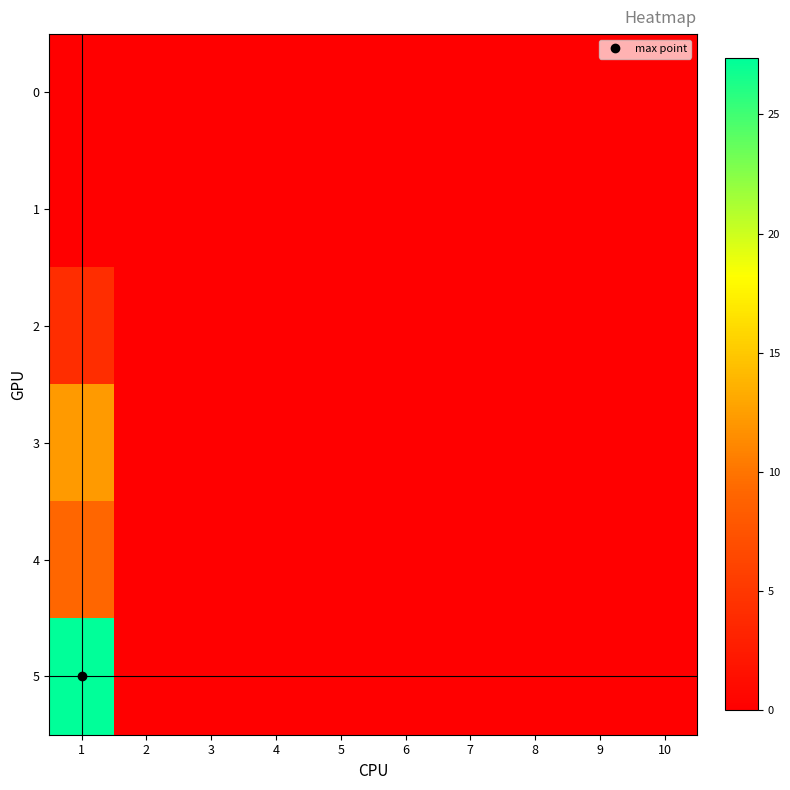

Reading left to right, extract all data points from this chart.

0: 1=0.0	2=0.0	3=0.0	4=0.0	5=0.0	6=0.0	7=0.0	8=0.0	9=0.0	10=0.0
1: 1=0.0	2=0.0	3=0.0	4=0.0	5=0.0	6=0.0	7=0.0	8=0.0	9=0.0	10=0.0
2: 1=4.1	2=0.0	3=0.0	4=0.0	5=0.0	6=0.0	7=0.0	8=0.0	9=0.0	10=0.0
3: 1=12.2	2=0.0	3=0.0	4=0.0	5=0.0	6=0.0	7=0.0	8=0.0	9=0.0	10=0.0
4: 1=9.1	2=0.0	3=0.0	4=0.0	5=0.0	6=0.0	7=0.0	8=0.0	9=0.0	10=0.0
5: 1=27.3	2=0.0	3=0.0	4=0.0	5=0.0	6=0.0	7=0.0	8=0.0	9=0.0	10=0.0